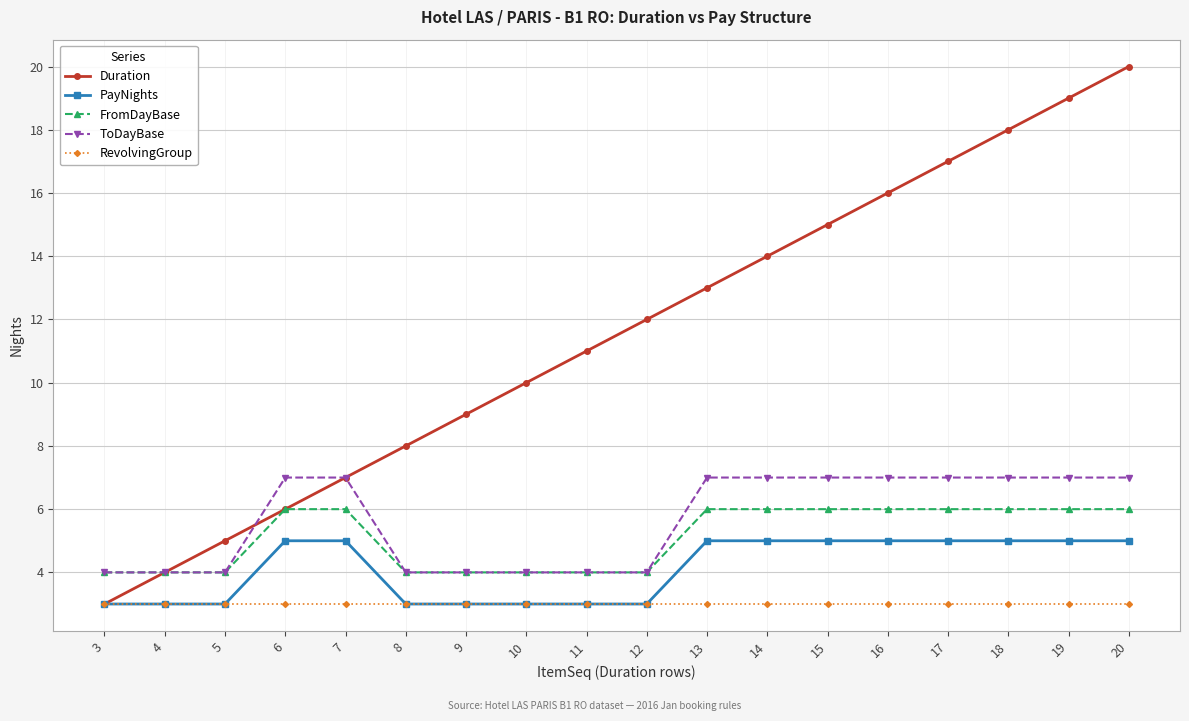

Does the chart have visible grid lines?

Yes